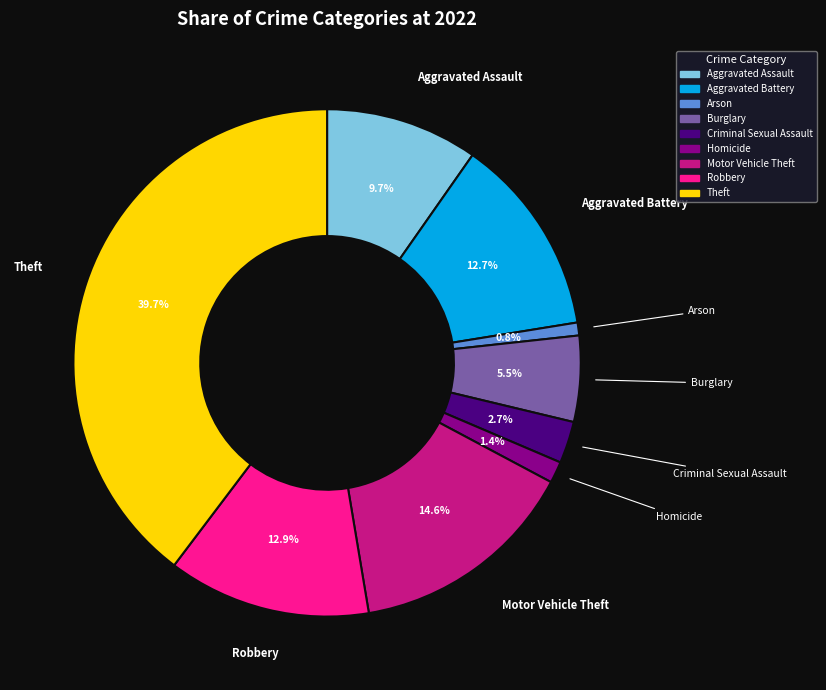

Combined, do Aggravated Battery and Motor Vehicle Theft account for over 50%?

No